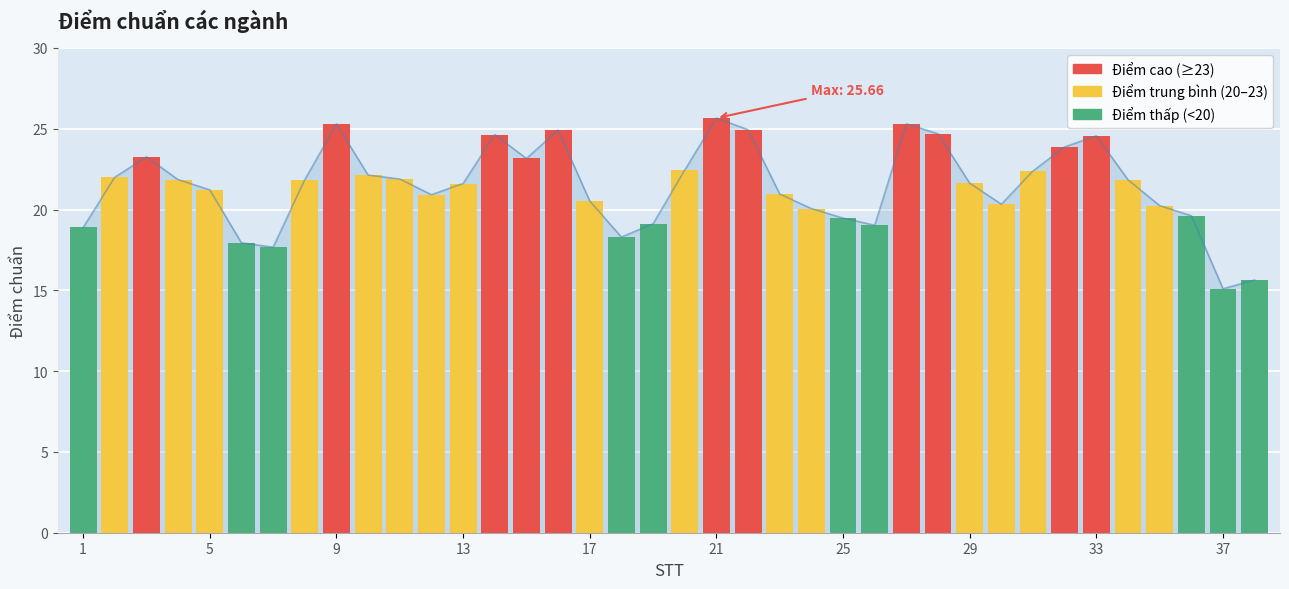

Does the chart contain stacked bars?

No